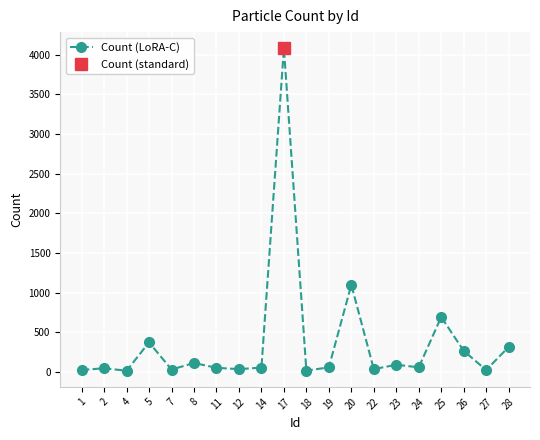

What is the maximum value shown in the chart?

4083